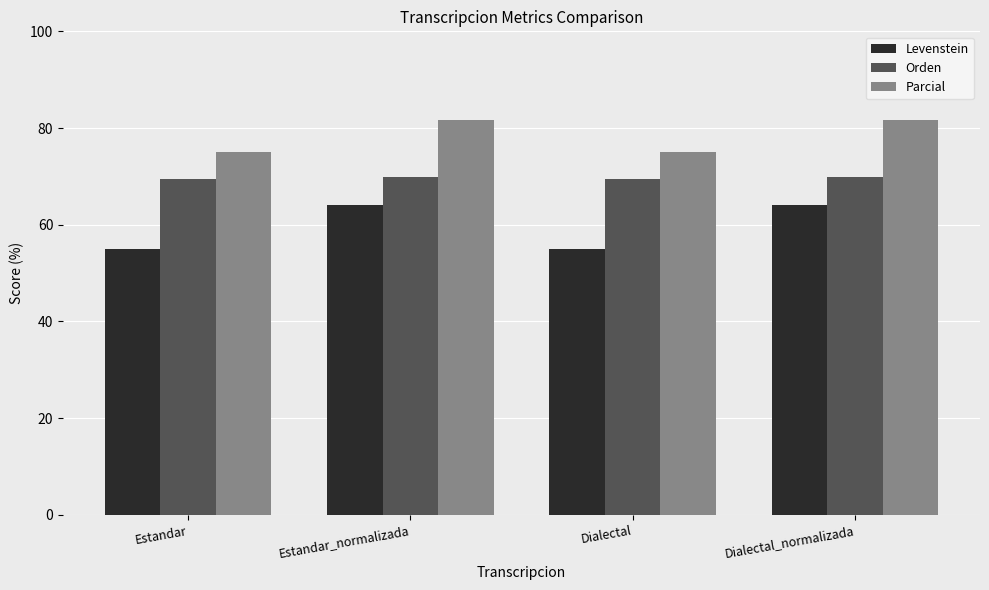

Rank the series at Estandar_normalizada from highest to lowest value.

Parcial, Orden, Levenstein